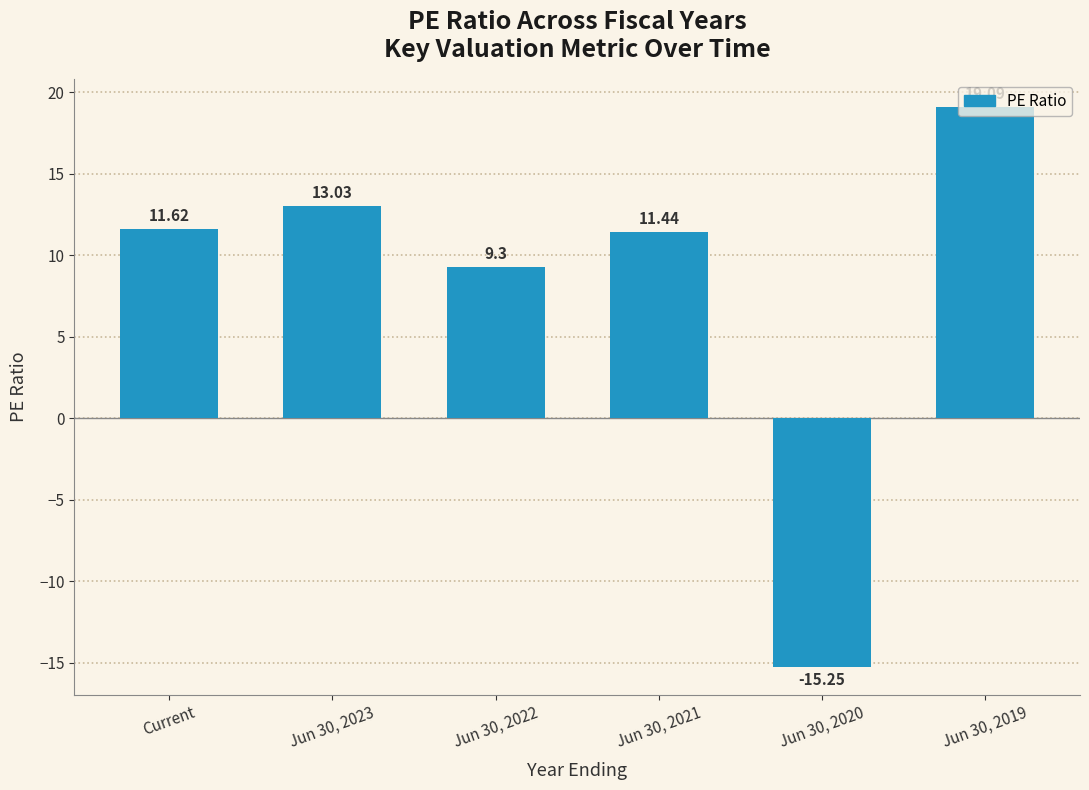

The value at Jun 30, 2019 is 19.1. True or false?

True